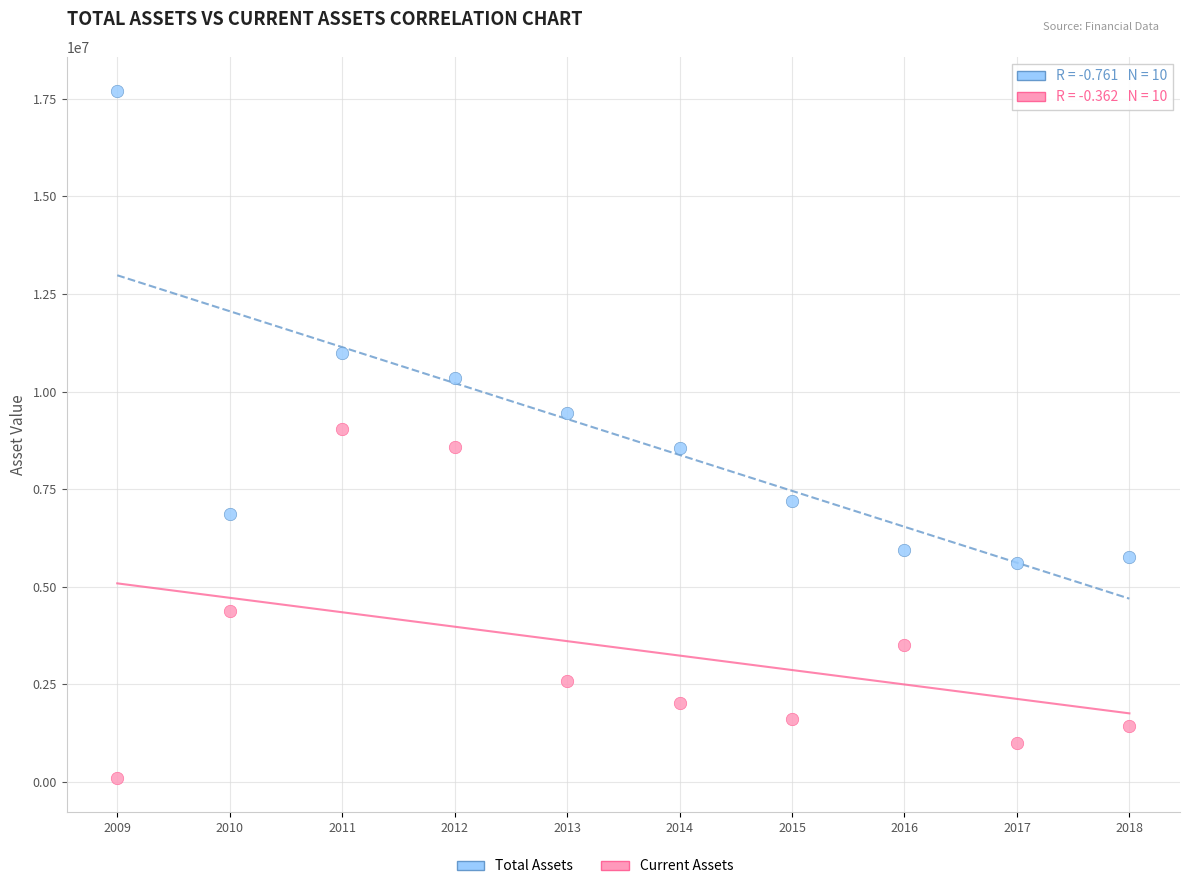

Which series contains the lowest Y value?

Current Assets